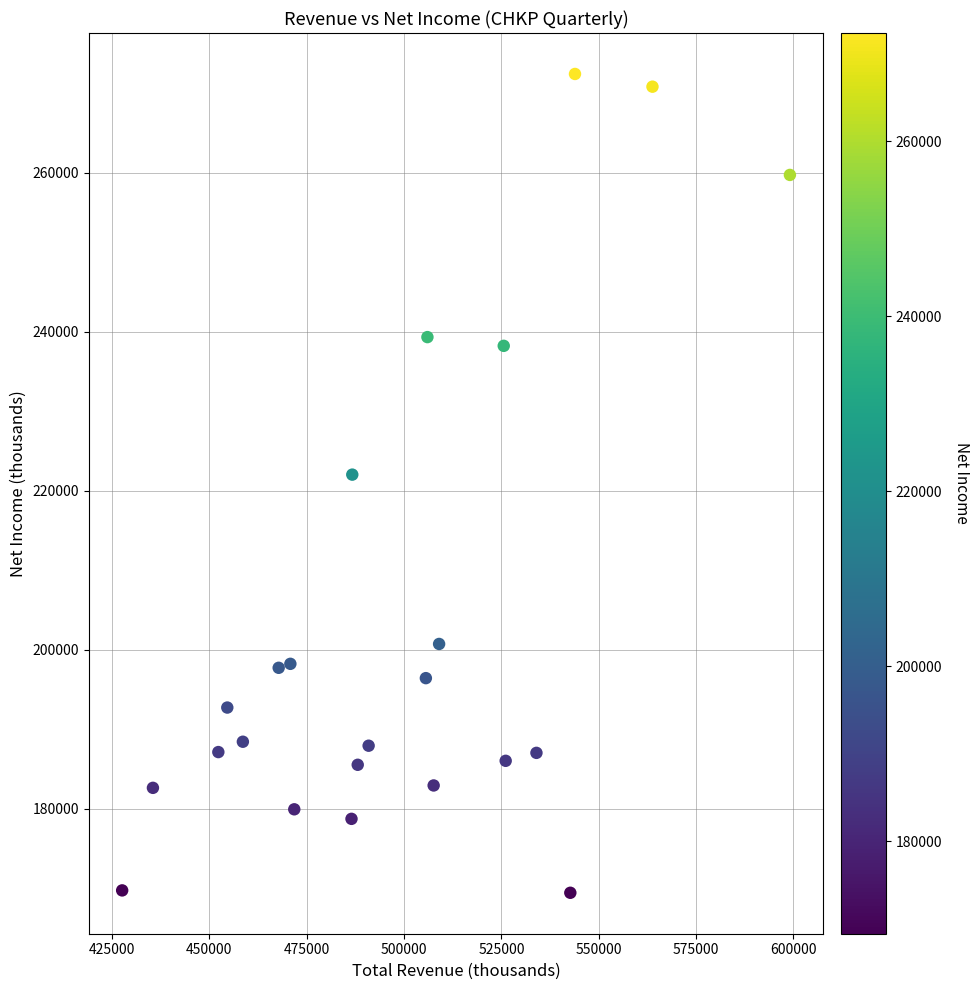

What is the range of Y values (max minus min)?

103000